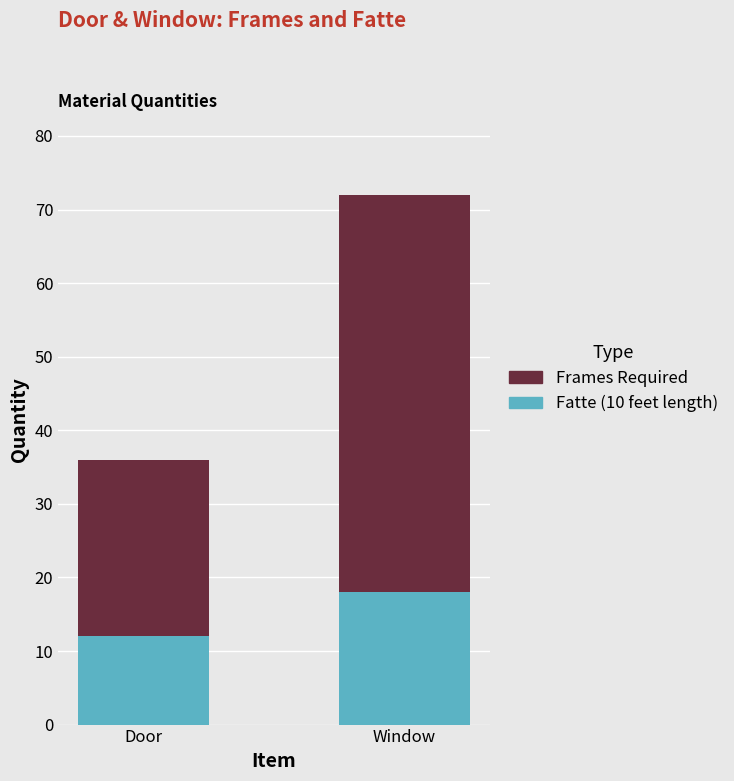

Rank the categories by Fatte (10 feet length) value from lowest to highest.

Door, Window